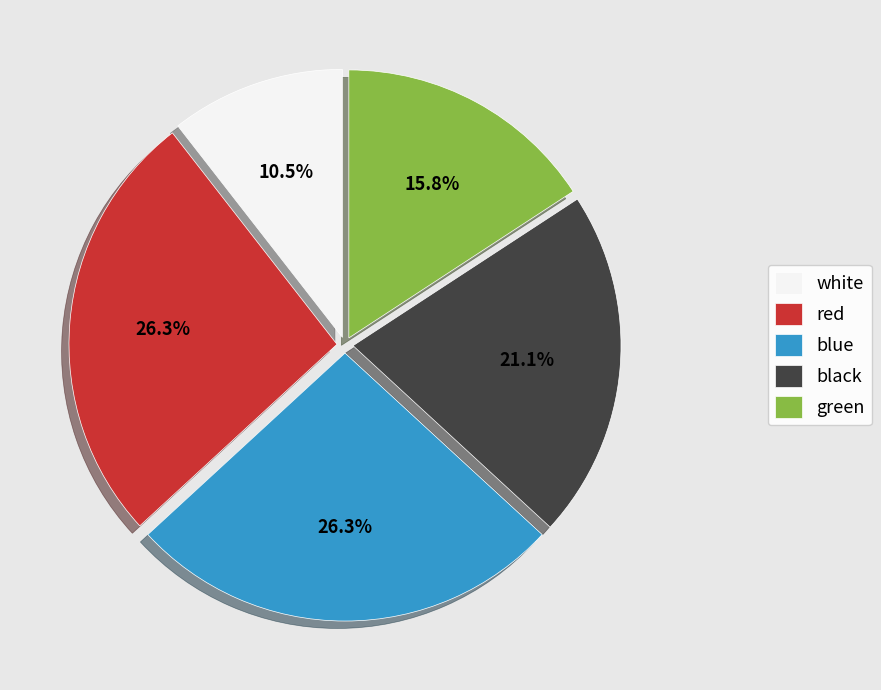

Which slice is the smallest?

white